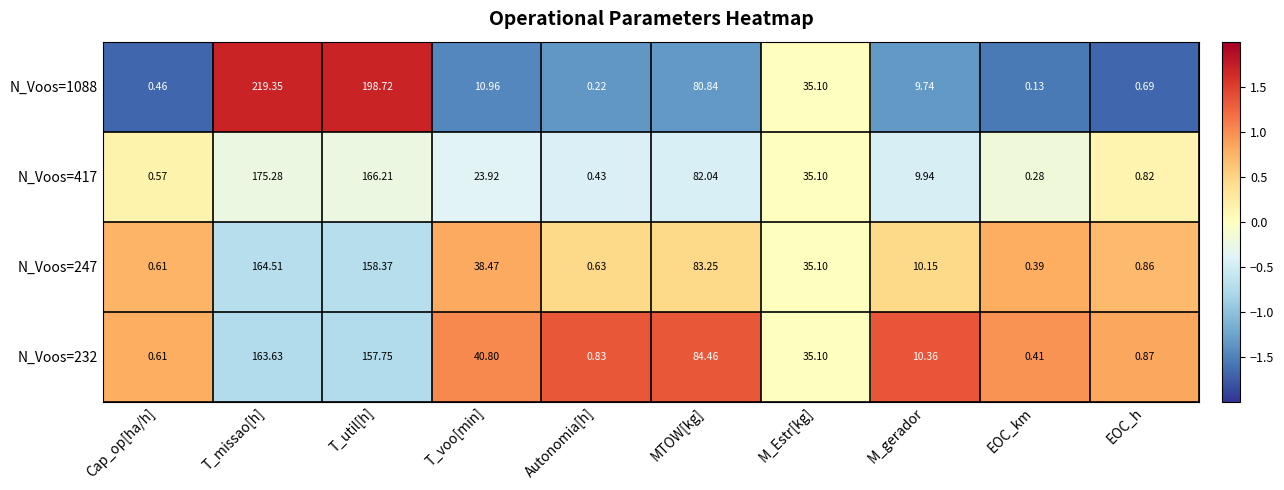

Which series changed the most between M_Estr[kg] and EOC_h?

N_Voos=1088